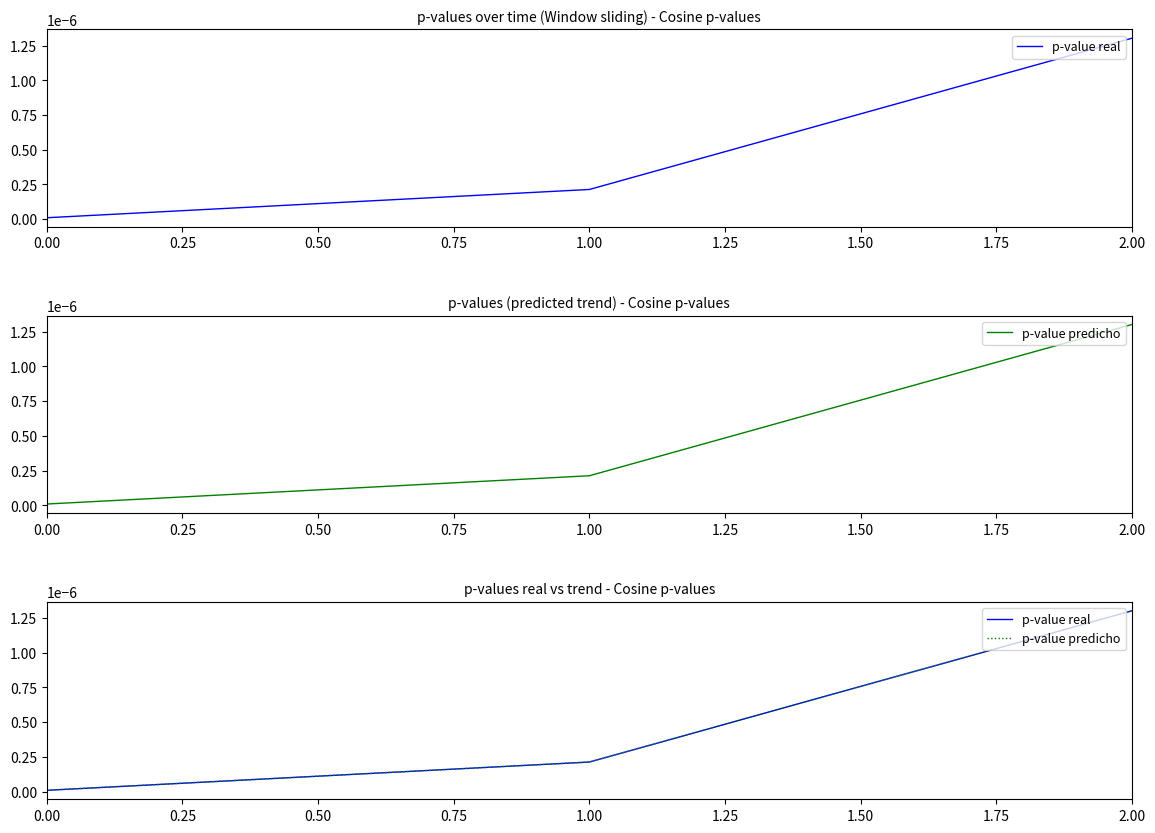

Which series changed the most between 0.00 and 2.00?

p-value real